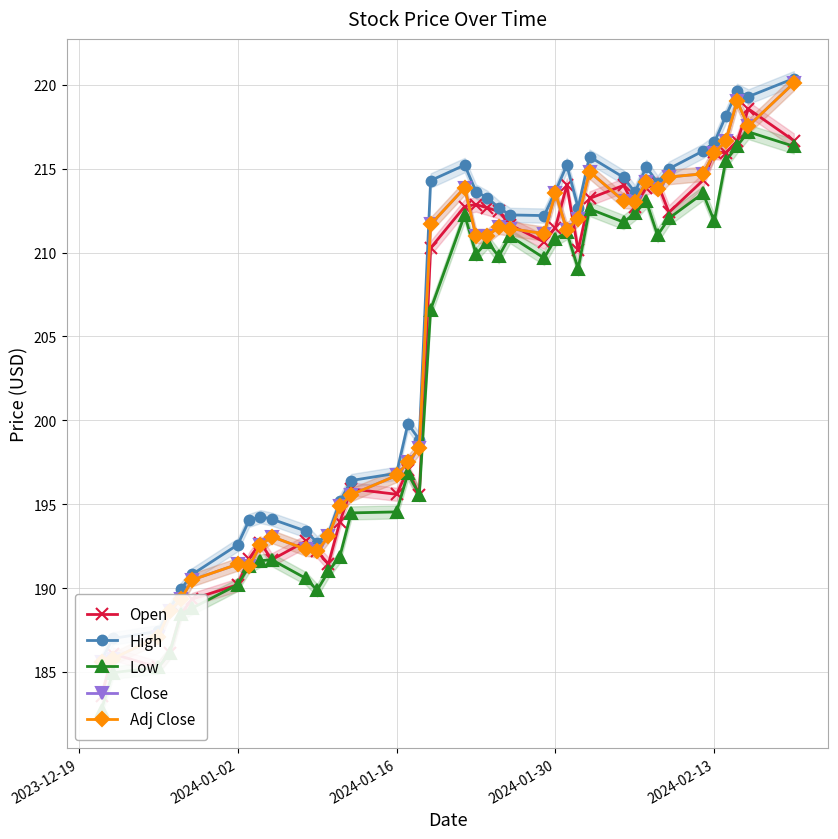

Is the value of Open at 24 greater than the value of Adj Close at 8?

Yes